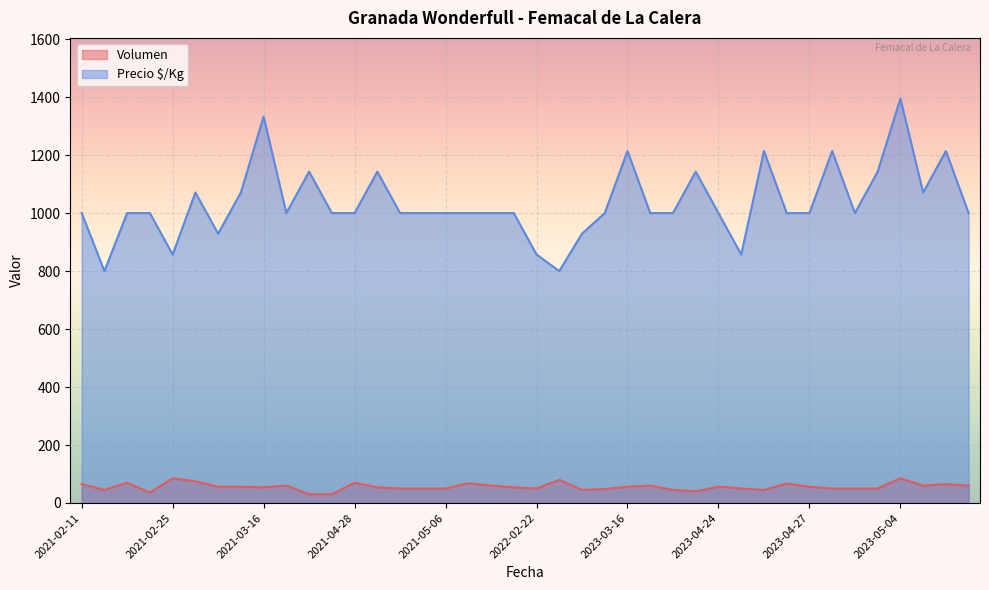

Reading right to left, what are all the values shown in this chart?

Volumen: 60	65	60	85	50	50	50	56	67	45	50	56	40	45	60	56	48	45	80	50	54	60	68	50	50	50	54	70	30	30	60	54	56	56	75	85	36	70	45	65
Precio $/Kg: 1000	1214	1071	1395	1143	1000	1214	1000	1000	1214	857	1000	1143	1000	1000	1214	1000	929	800	857	1000	1000	1000	1000	1000	1000	1143	1000	1000	1143	1000	1333	1071	929	1071	857	1000	1000	800	1000